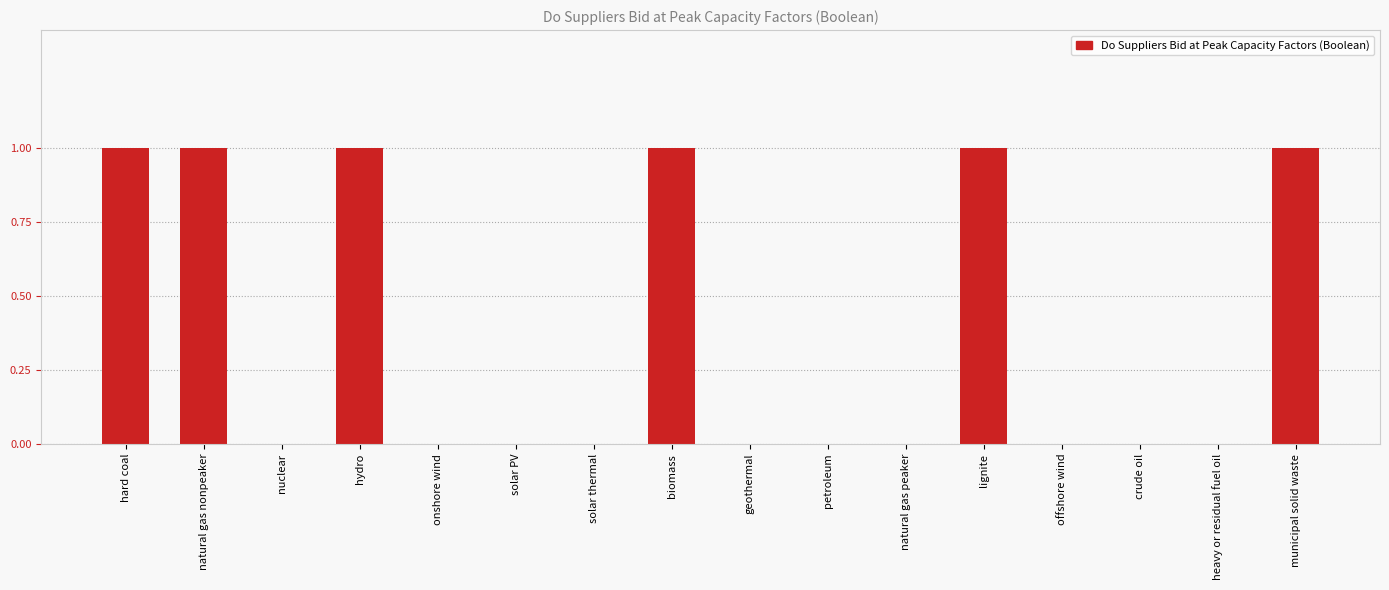

Which has a higher value, solar PV or lignite?

lignite